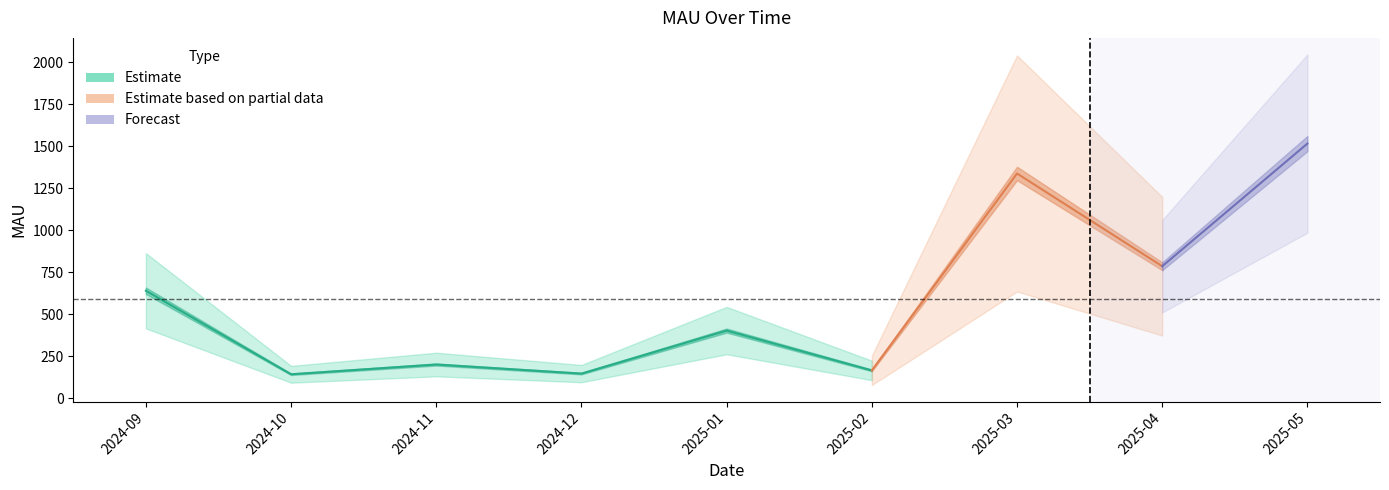

The value at 2025-03 is 676. True or false?

False